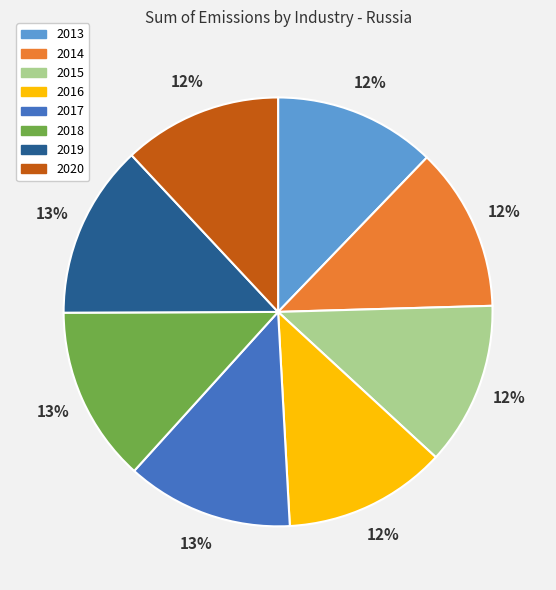

Does any single category account for the majority?

No